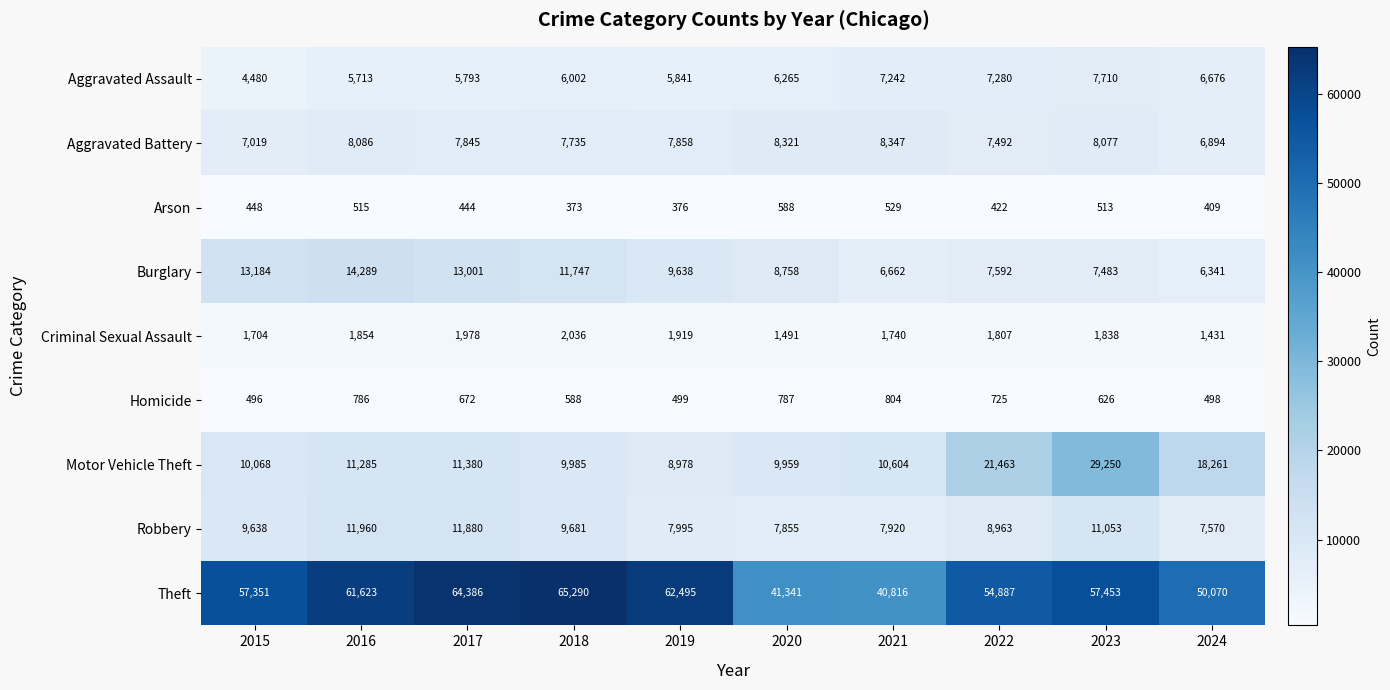

The value of Arson at 2017 is 444. True or false?

True